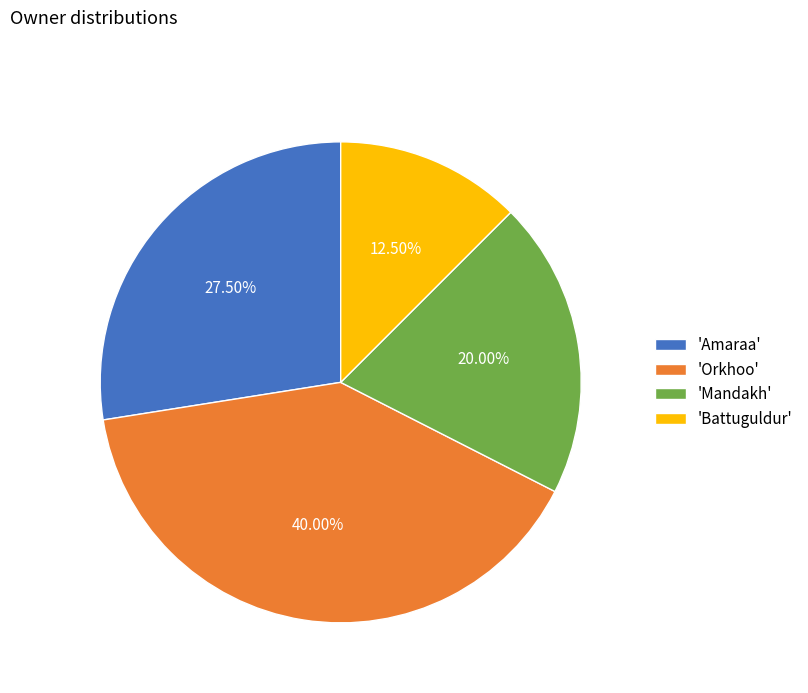

What is the ratio of the value at 'Mandakh' to the value at 'Amaraa'?

0.7